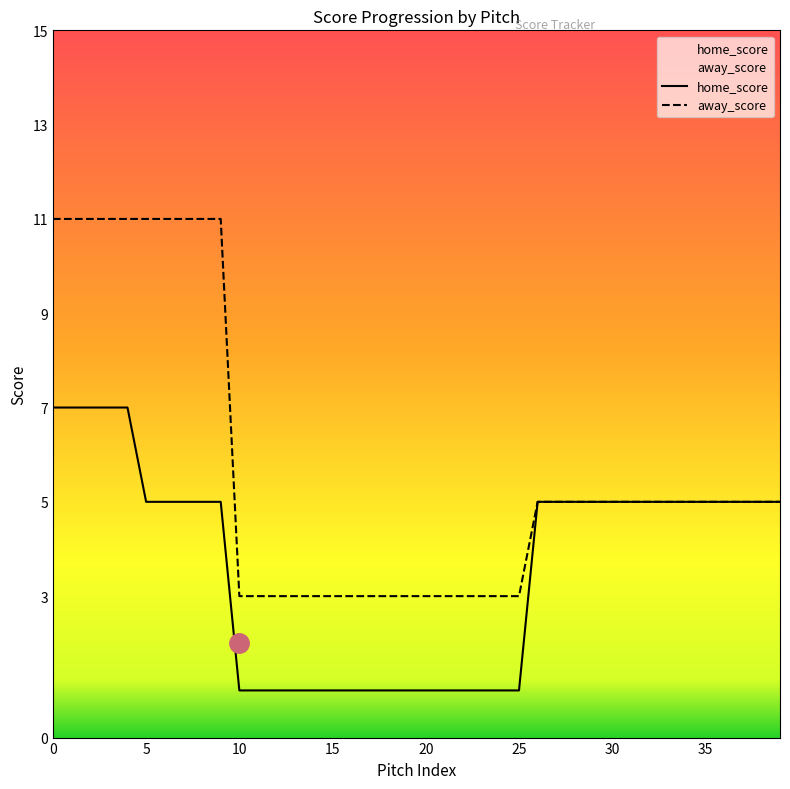

Is this an area chart (filled region under the line)?

No